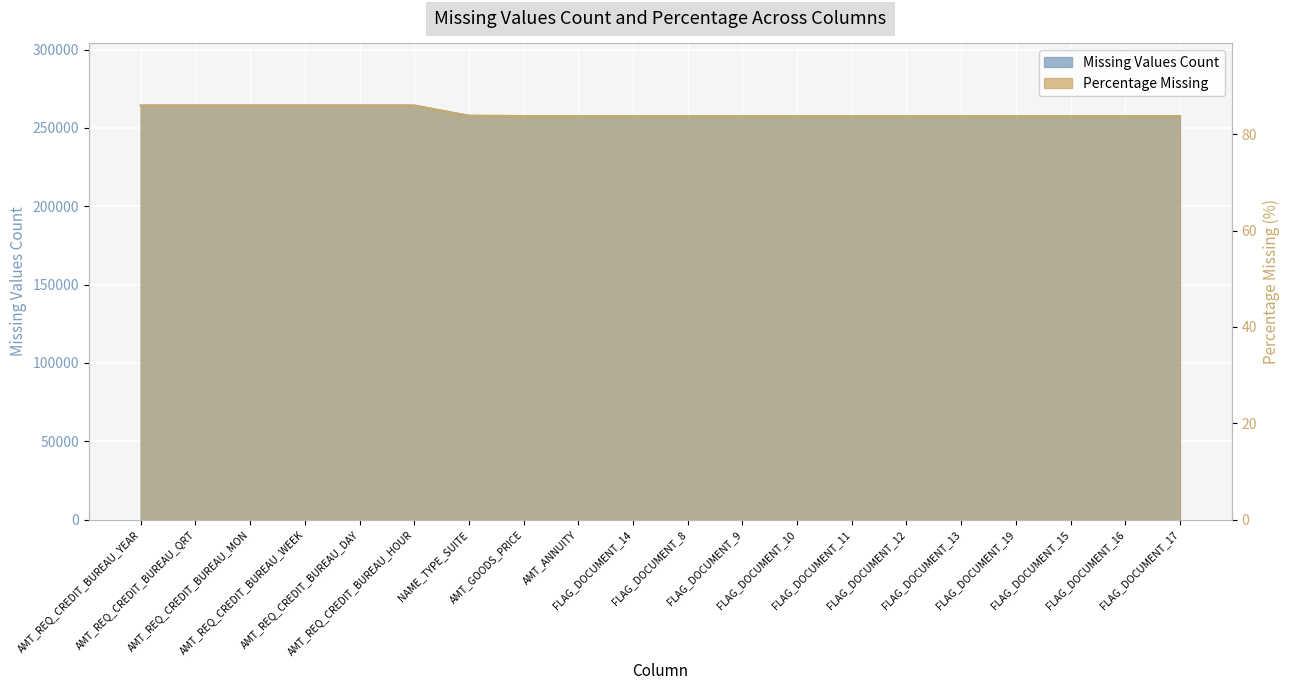

List the series in order of their overall mean, highest first.

Missing Values Count, Percentage Missing